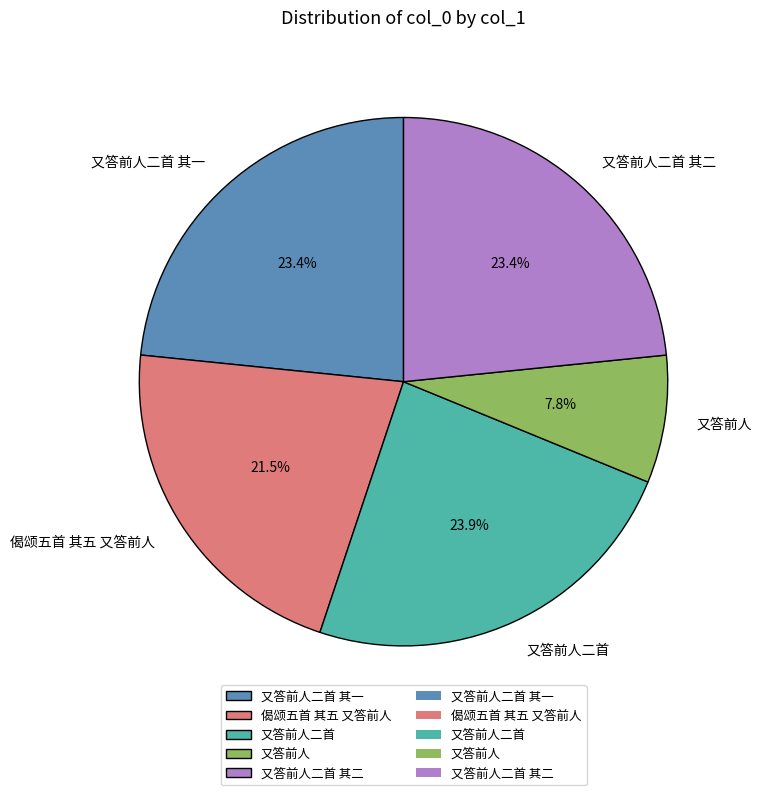

Approximately how many times larger is the value at 又答前人二首 其一 compared to 偈颂五首 其五 又答前人?

1.1